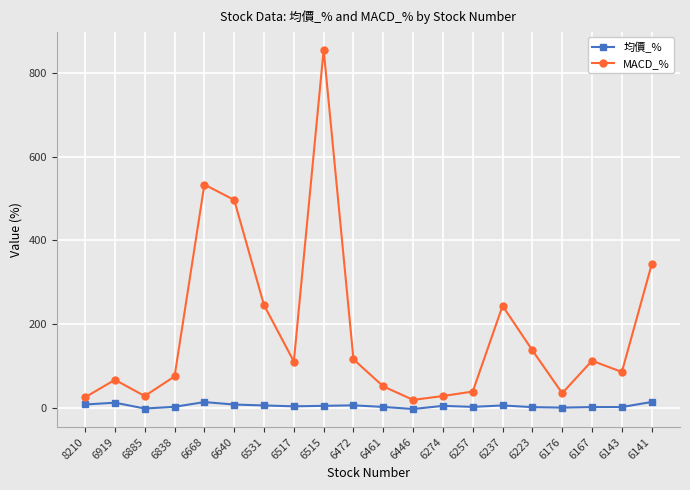

What is the minimum value for MACD_%?

20.0